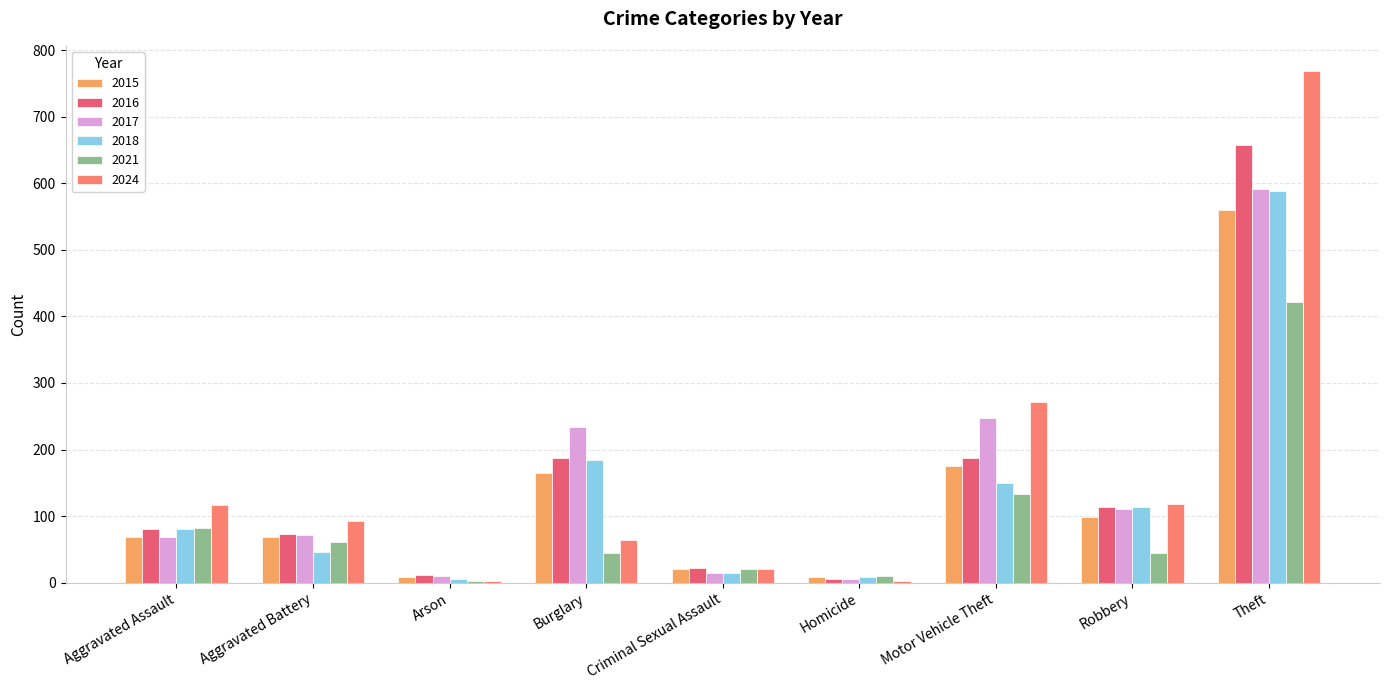

What is the maximum value for 2015?

560